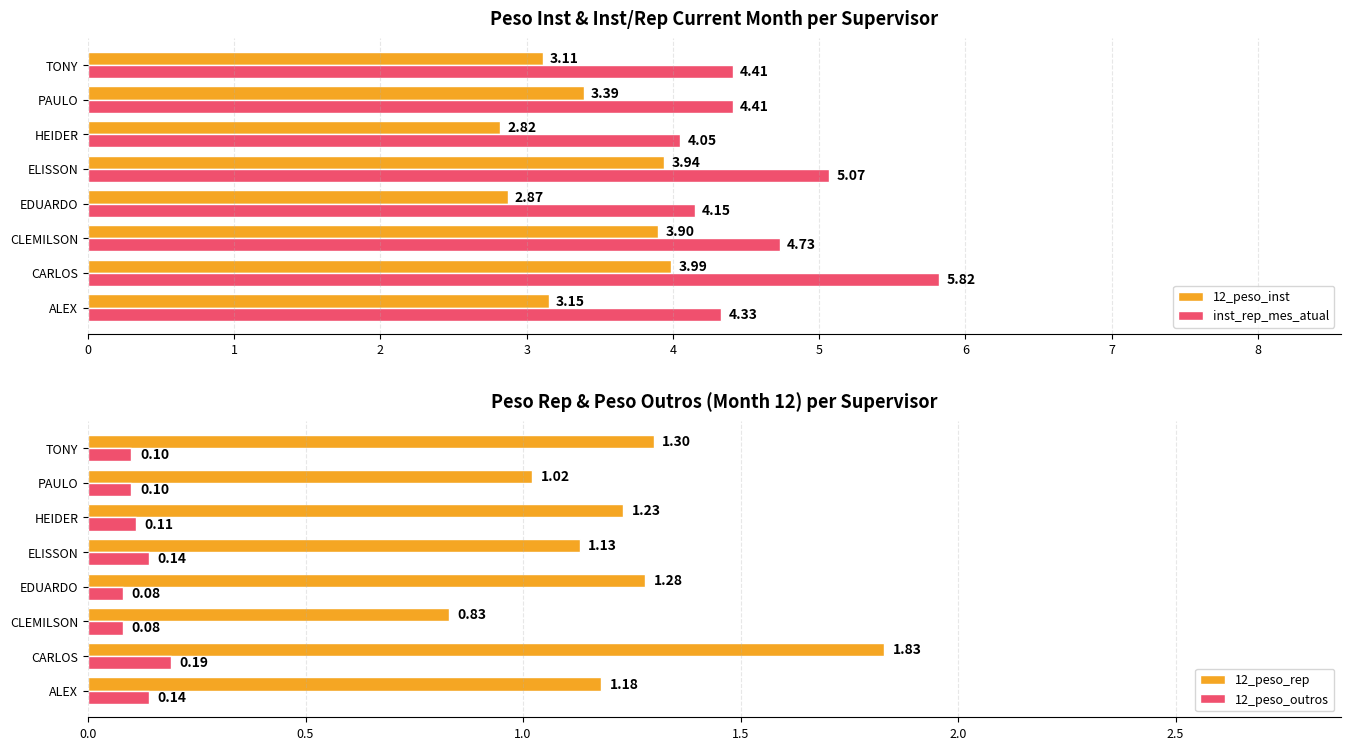

Which category has the highest value in the 12_peso_inst series?

CARLOS